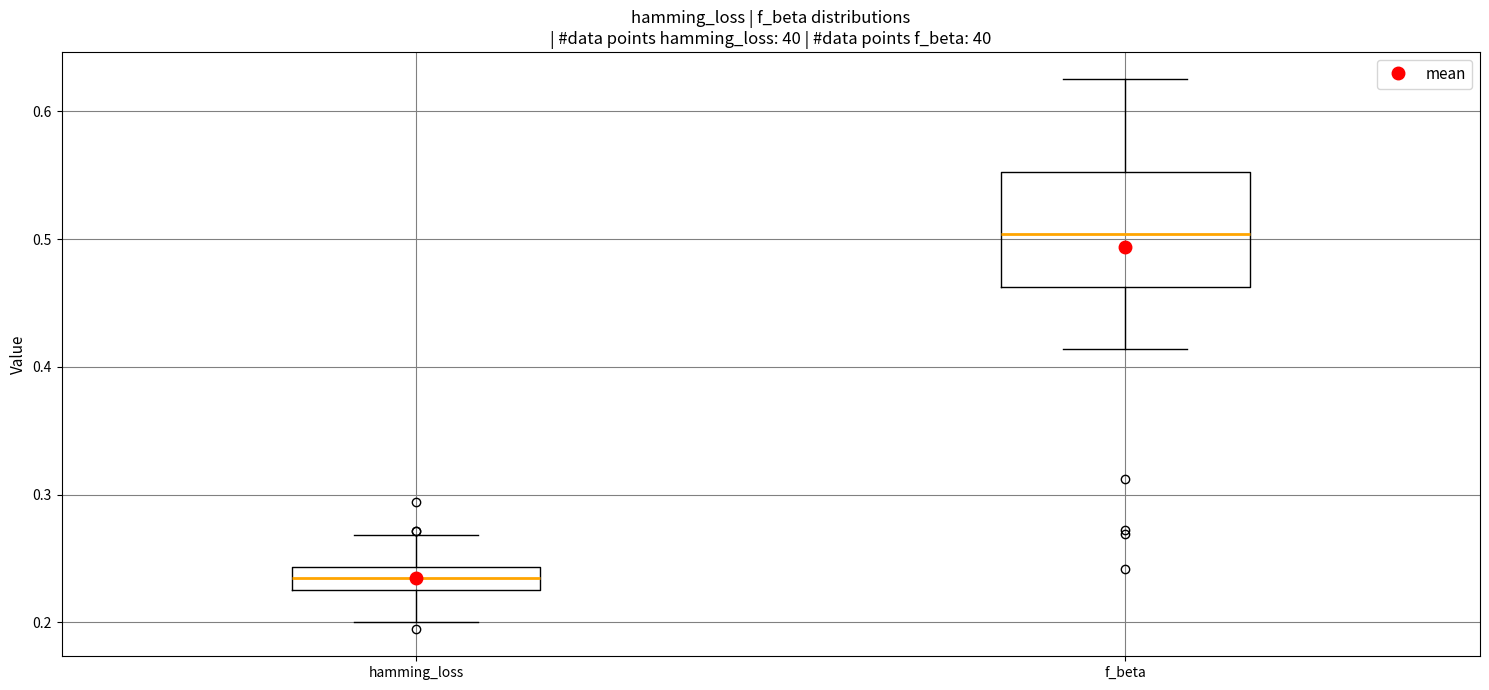

Which box's median line is the lowest?

hamming_loss